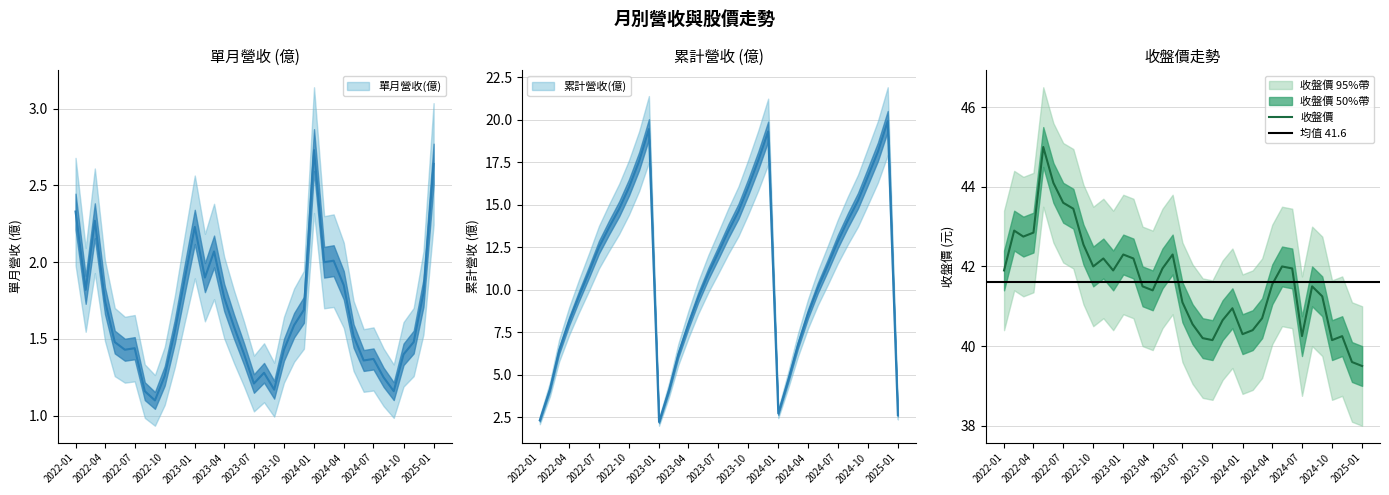

True or false: 單月營收(億) and 累計營收(億) cross at least once.

False